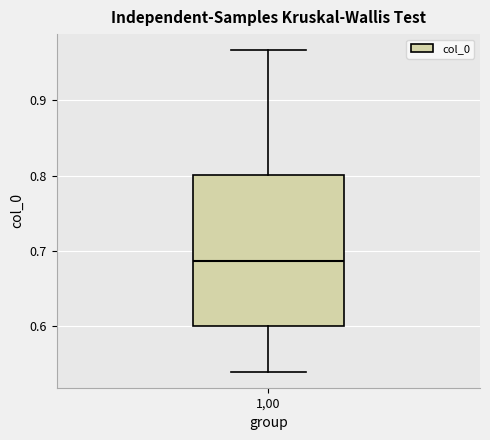

Where is the lower edge of the box at x = 1,00 on the y-axis? The values are not printed on the chart, so give them approximately, as read against the axis.

0.60